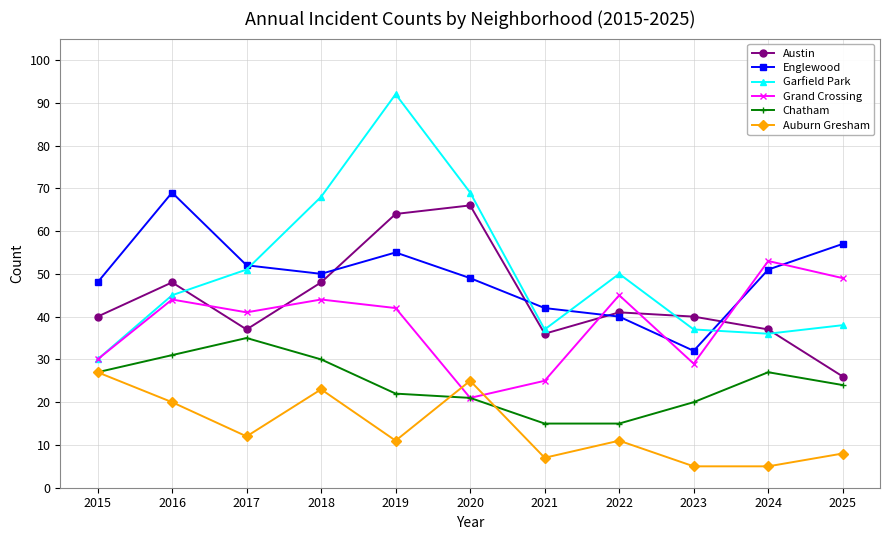

Is it true that Garfield Park equals 35 at 2017?

False